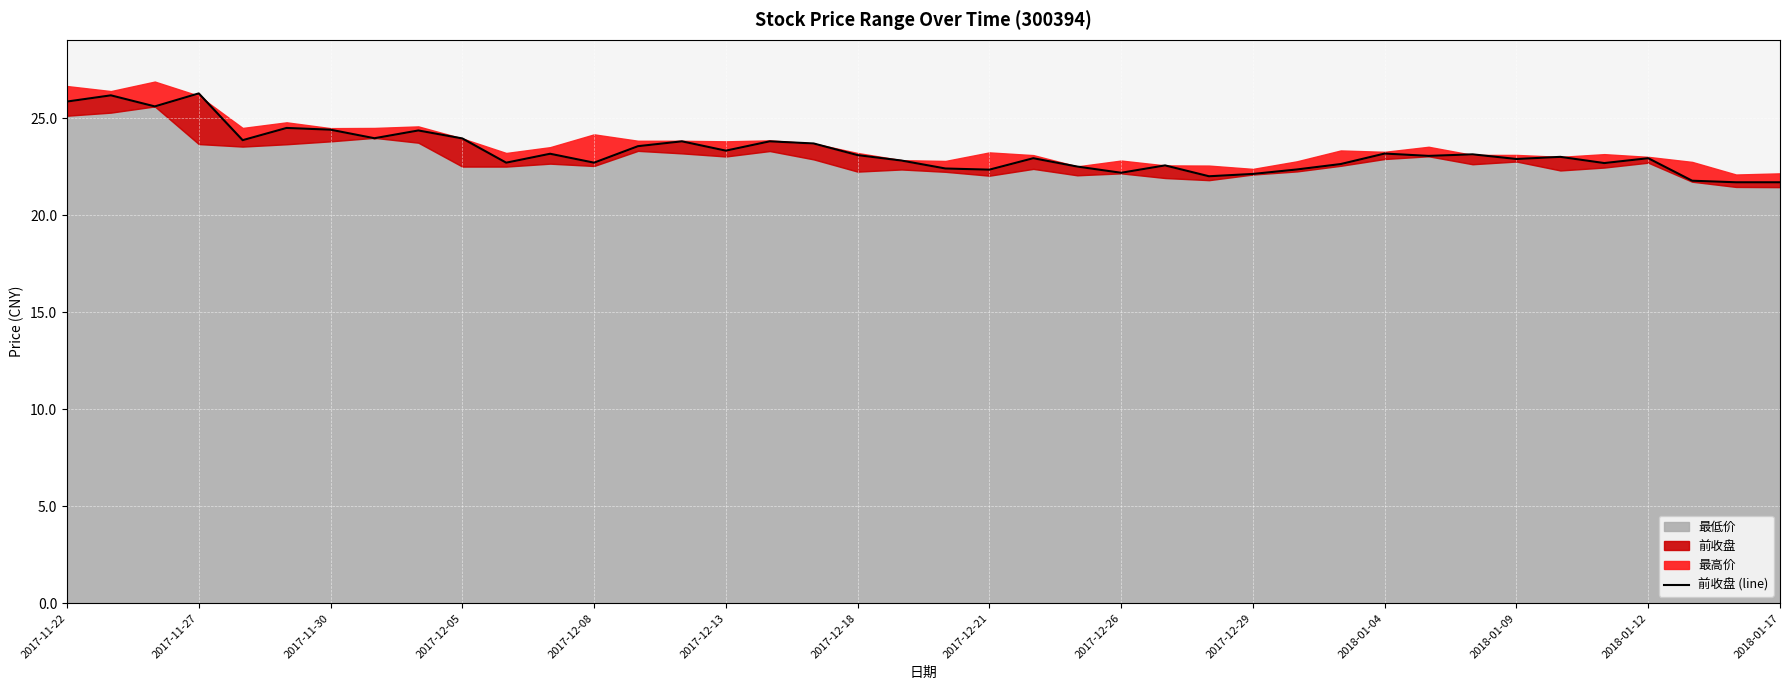

Count the number of categories in the chart.

40